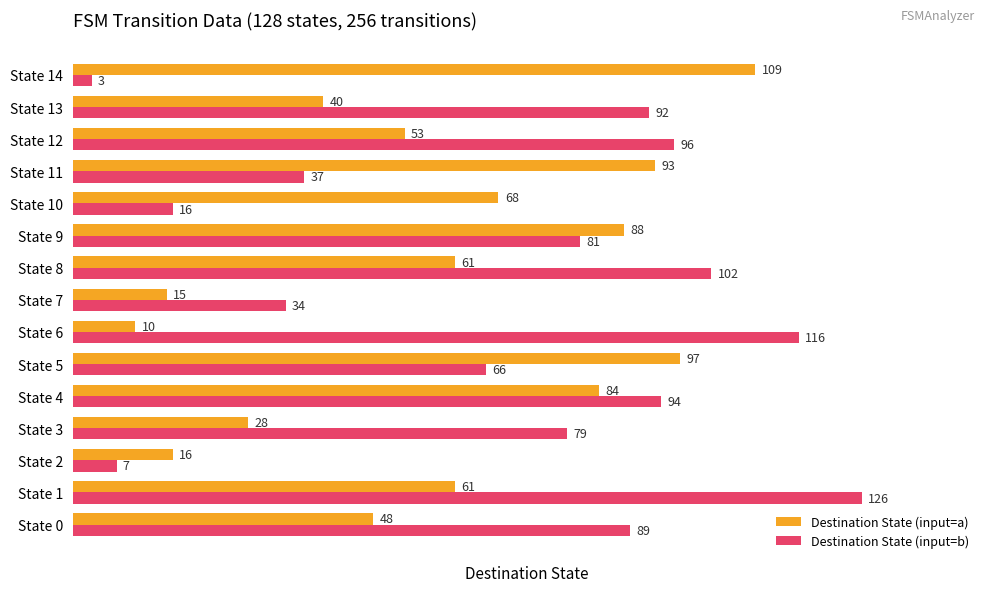

The Destination State (input=b) series shows 47 at State 9. True or false?

False